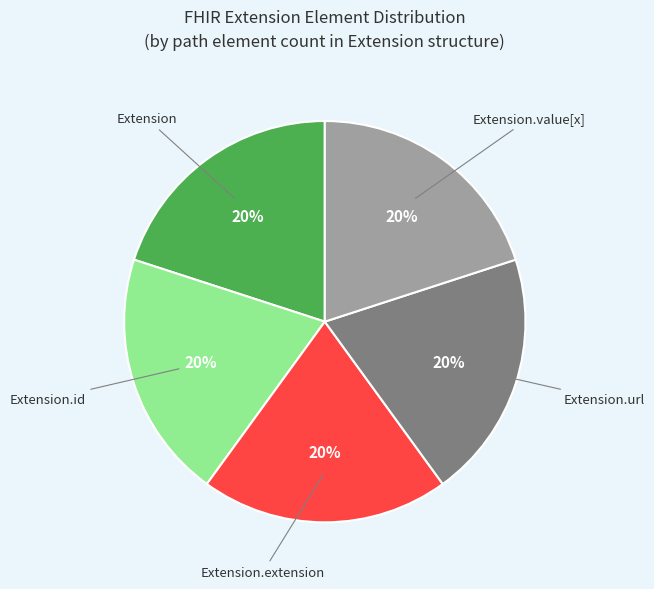

To the nearest percent, what is the average slice percentage?

20%